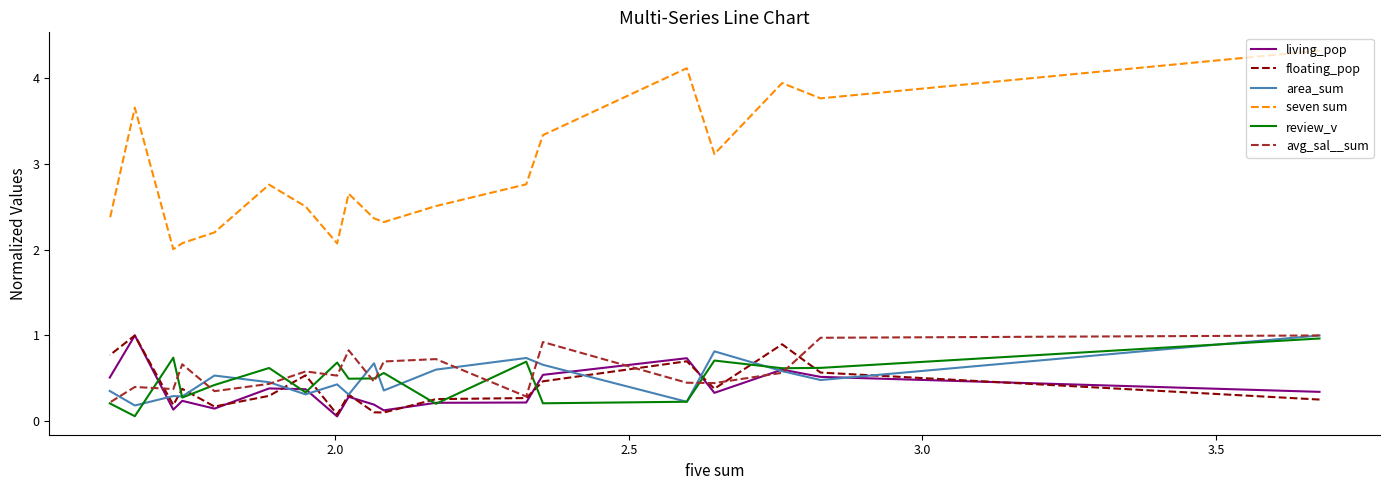

Which series has the largest range (max minus min)?

seven sum